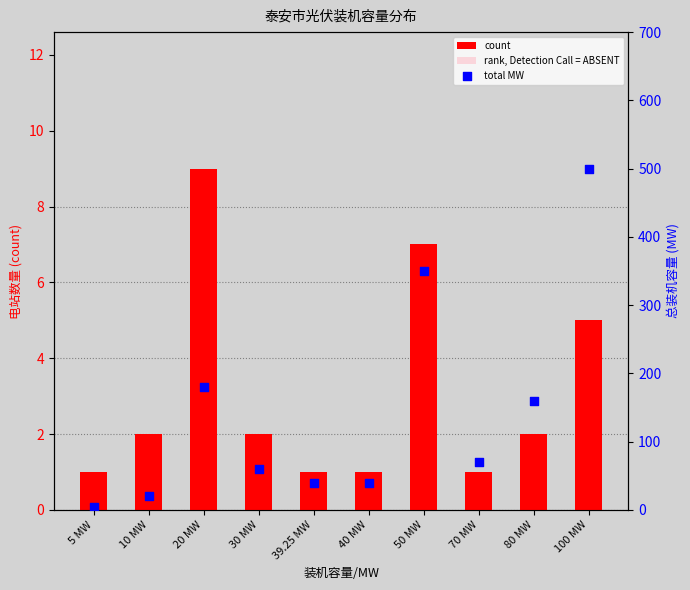

At how many categories does at least one series exceed 280?

2